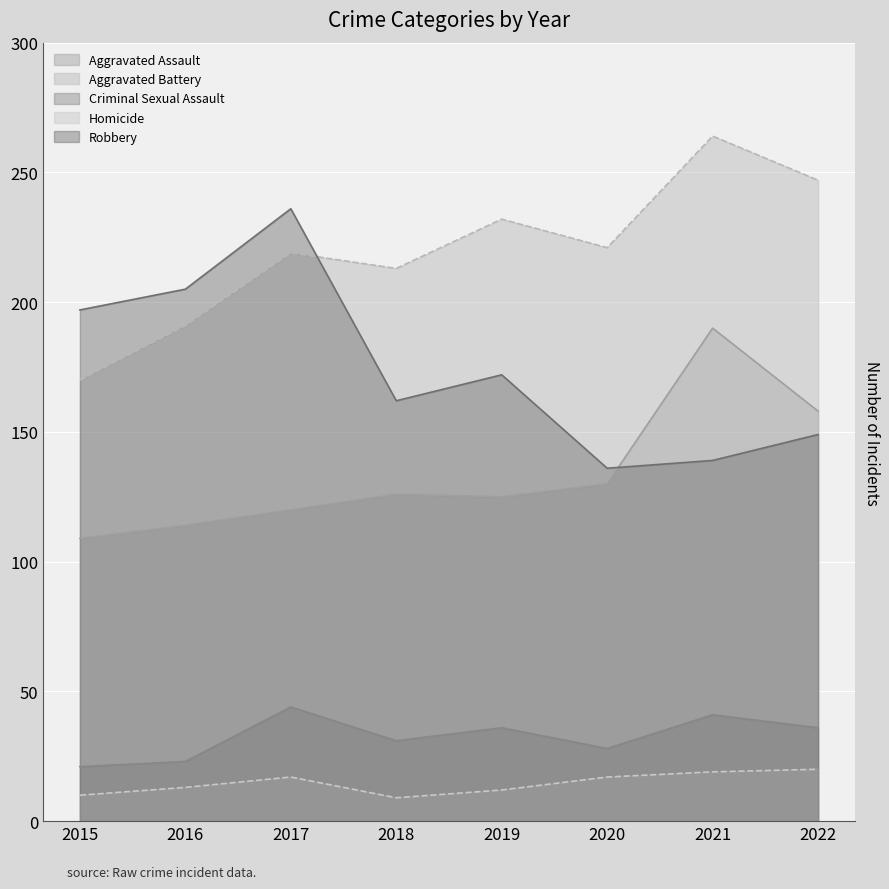

What is the average value of the Aggravated Assault series?

134